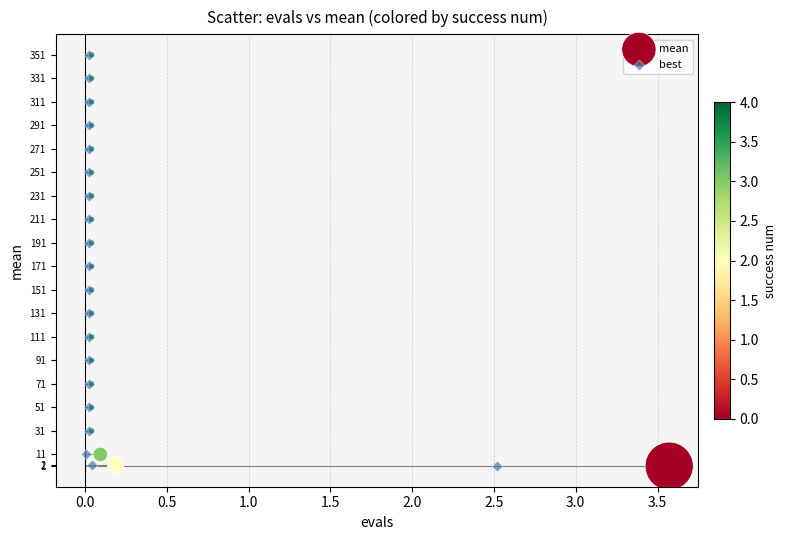

What are all the series names shown in the legend?

mean, best